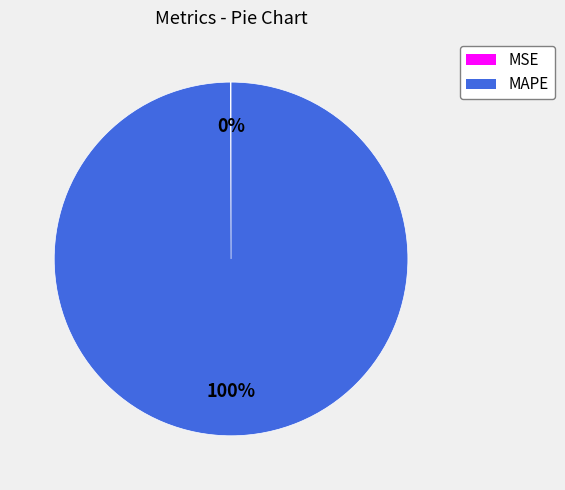

What percentage is the MAPE slice, to the nearest percent?

100%